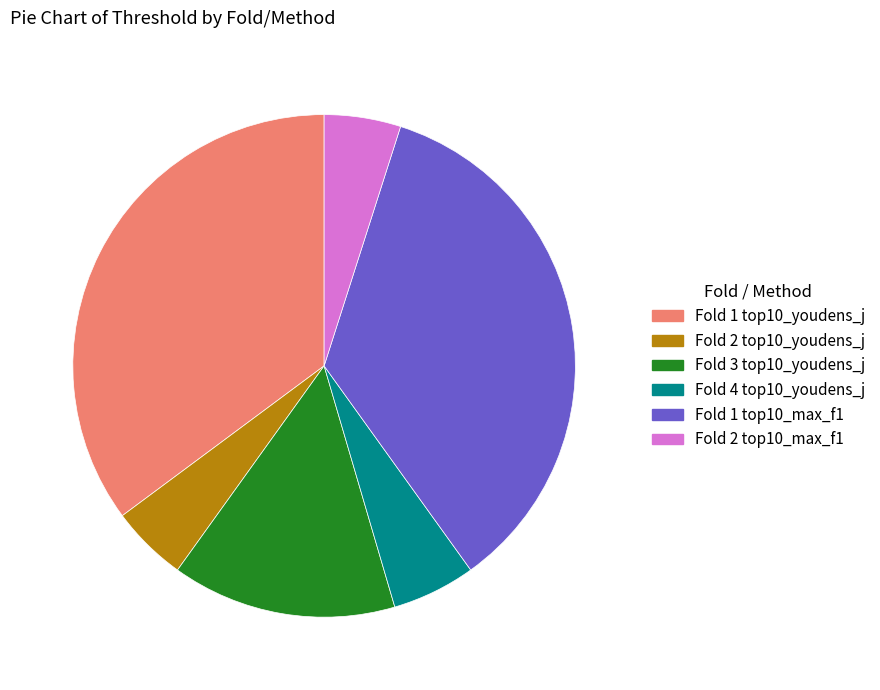

Does any single category account for the majority?

No